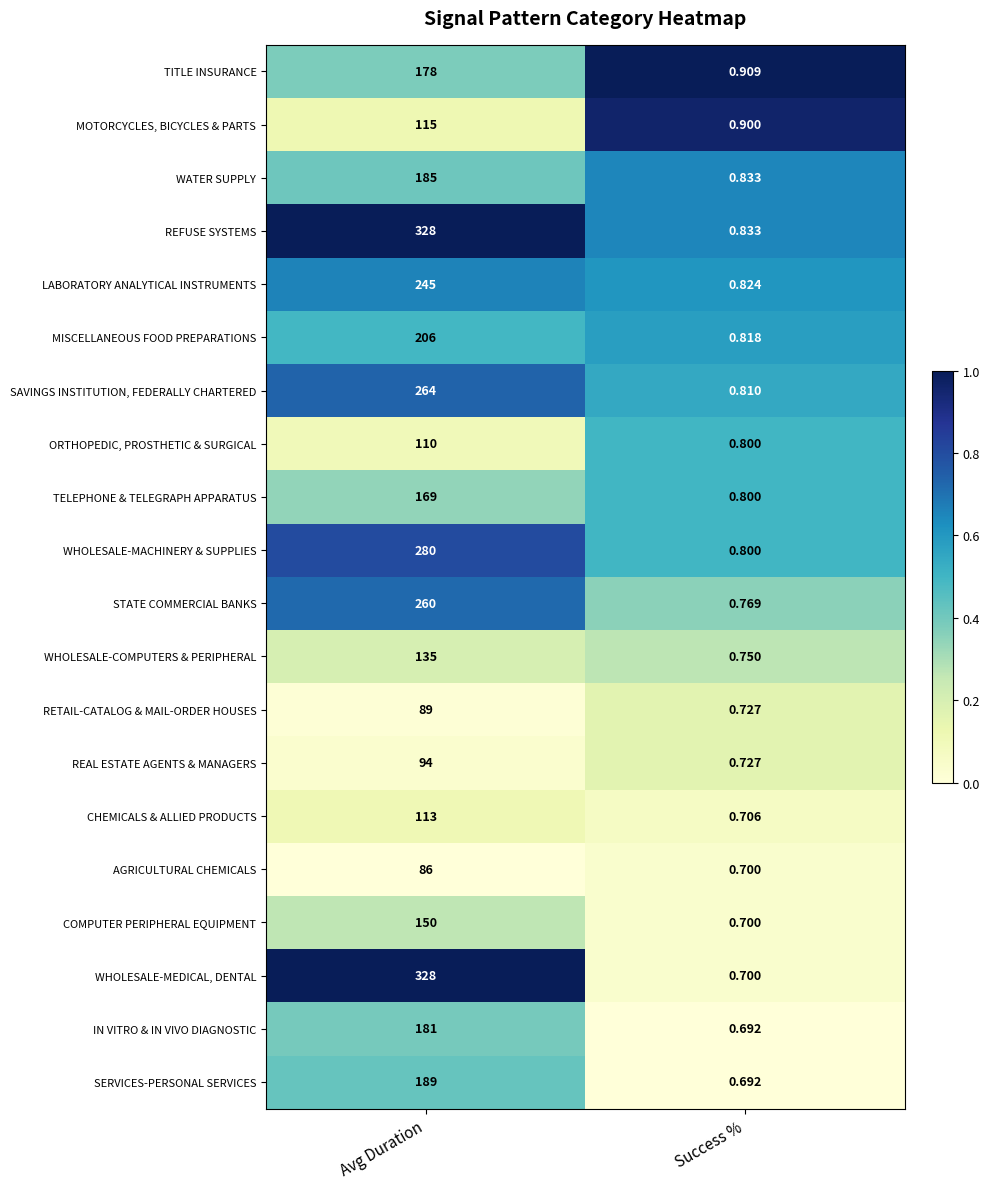

At which category does the chart reach its peak across all series?

Avg Duration